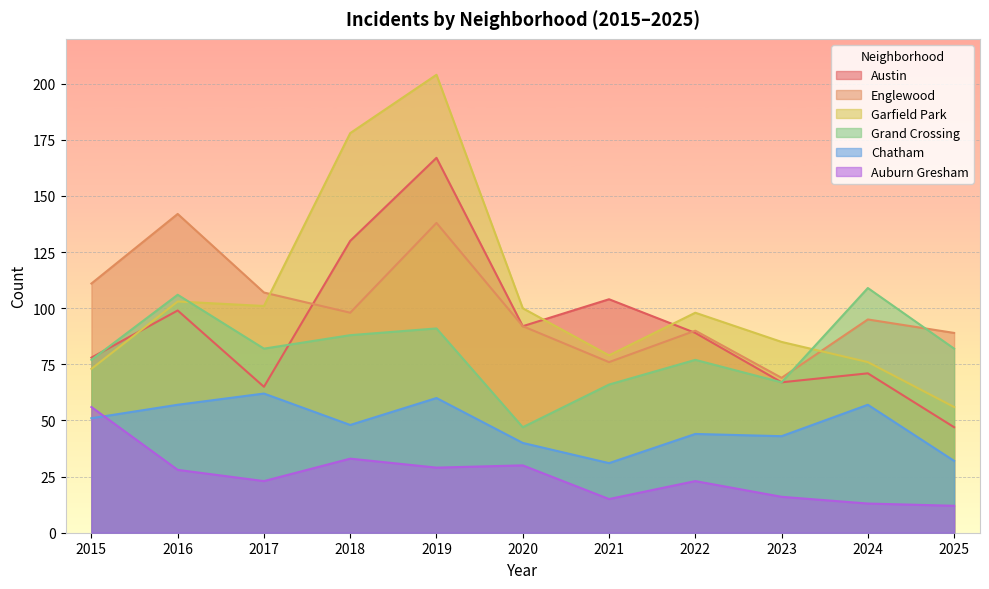

What is the highest value of the Auburn Gresham series?

56